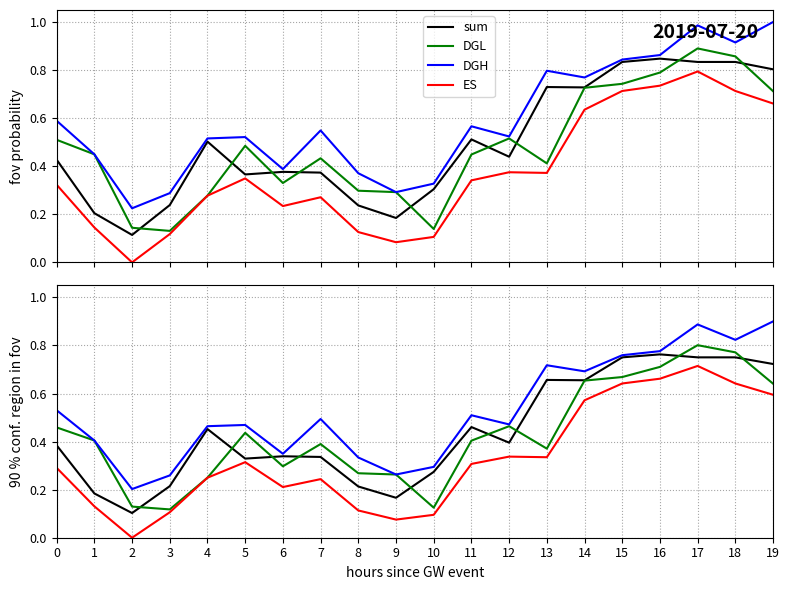

At which category does ES reach its first local peak?

5